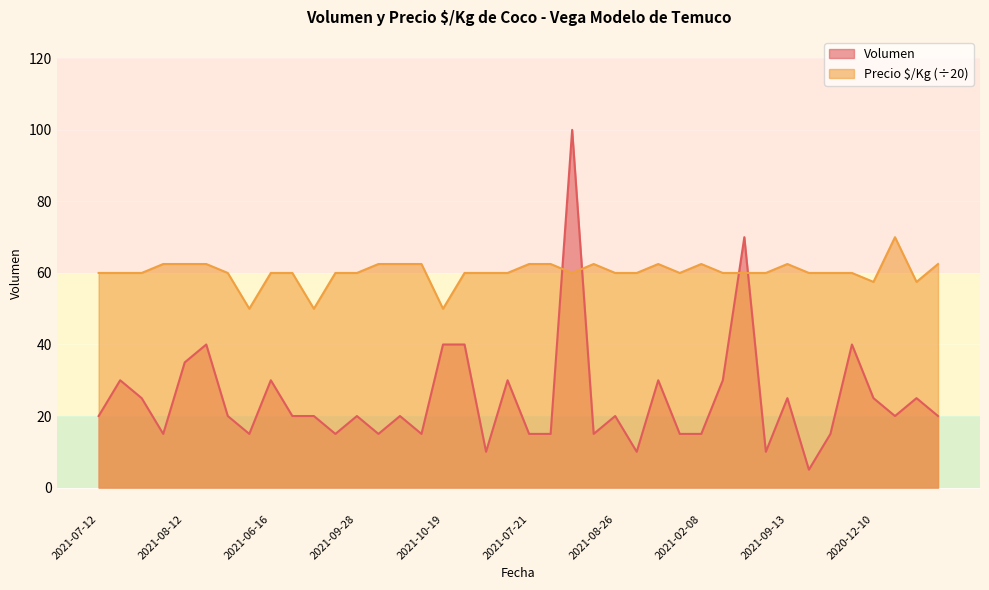

What is the approximate value of Volumen at 2021-06-02?

30.0